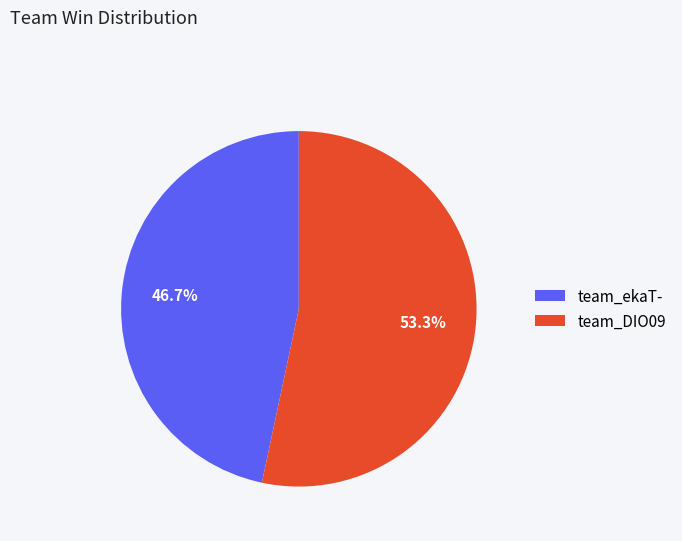

To the nearest percent, what is the average slice percentage?

50%